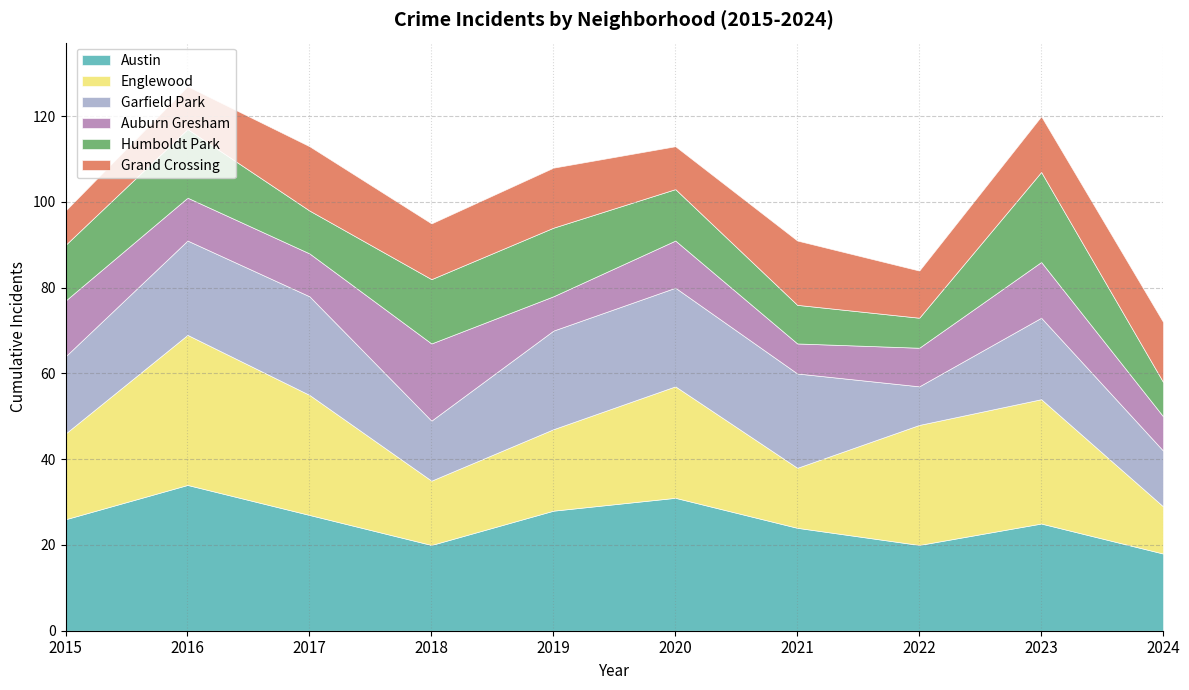

Reading left to right, transcribe all the data shown in this chart.

Austin: 2015=26	2016=34	2017=27	2018=20	2019=28	2020=31	2021=24	2022=20	2023=25	2024=18
Englewood: 2015=20	2016=35	2017=28	2018=15	2019=19	2020=26	2021=14	2022=28	2023=29	2024=11
Garfield Park: 2015=18	2016=22	2017=23	2018=14	2019=23	2020=23	2021=22	2022=9	2023=19	2024=13
Auburn Gresham: 2015=13	2016=10	2017=10	2018=18	2019=8	2020=11	2021=7	2022=9	2023=13	2024=8
Humboldt Park: 2015=13	2016=16	2017=10	2018=15	2019=16	2020=12	2021=9	2022=7	2023=21	2024=8
Grand Crossing: 2015=8	2016=10	2017=15	2018=13	2019=14	2020=10	2021=15	2022=11	2023=13	2024=14